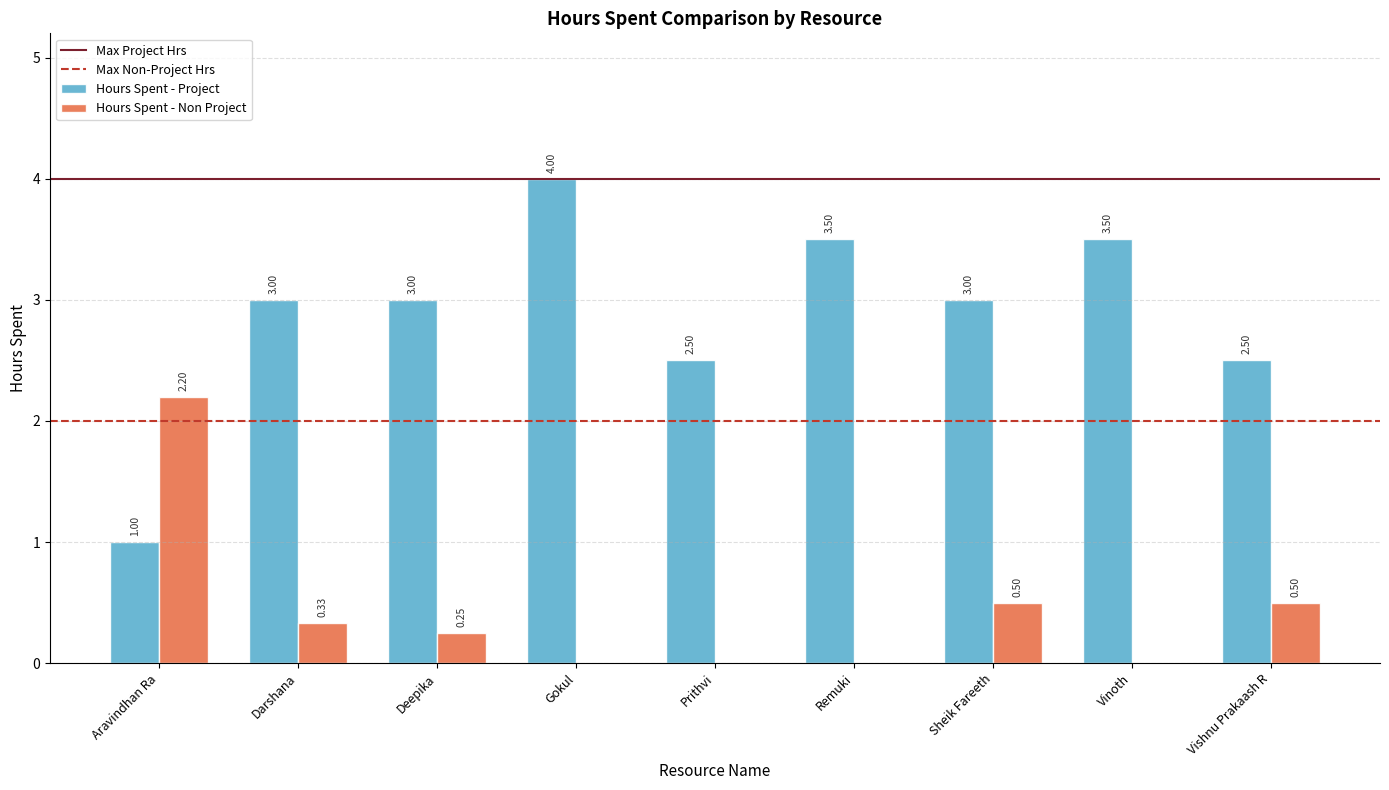

Between Gokul and Sheik Fareeth, which series saw the biggest shift?

Hours Spent - Project